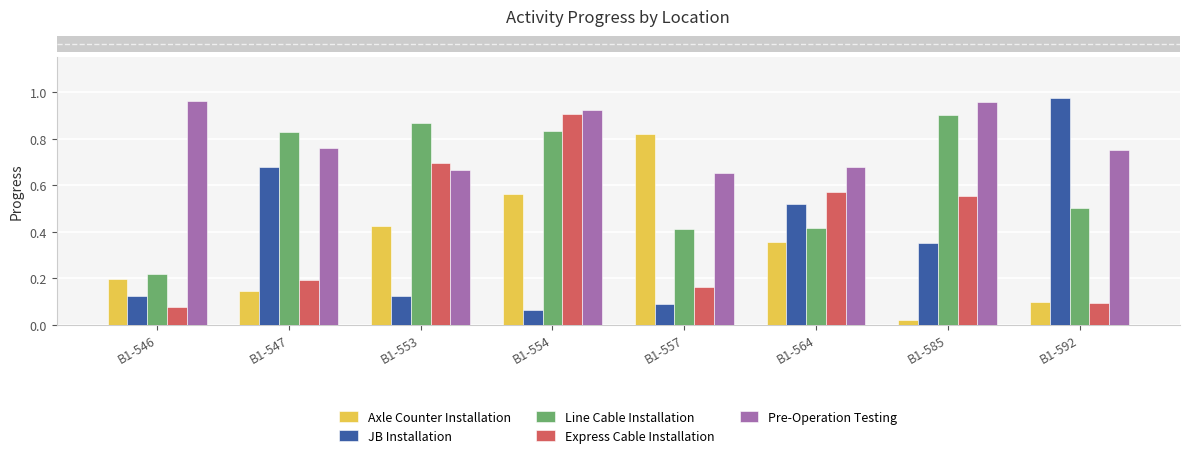

Which category has the highest value across all series?

B1-592